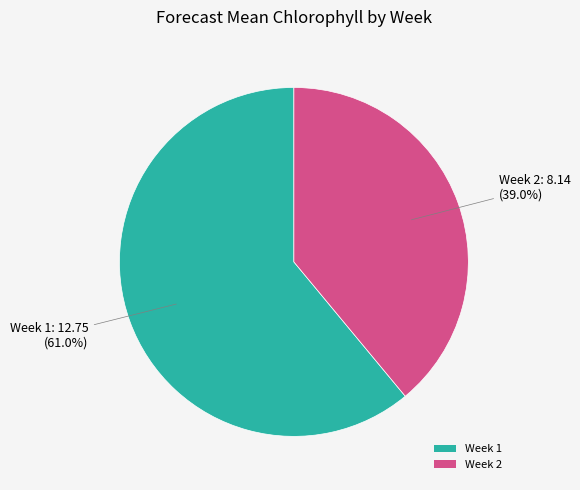

True or false: Week 1 accounts for 67% of the total.

False